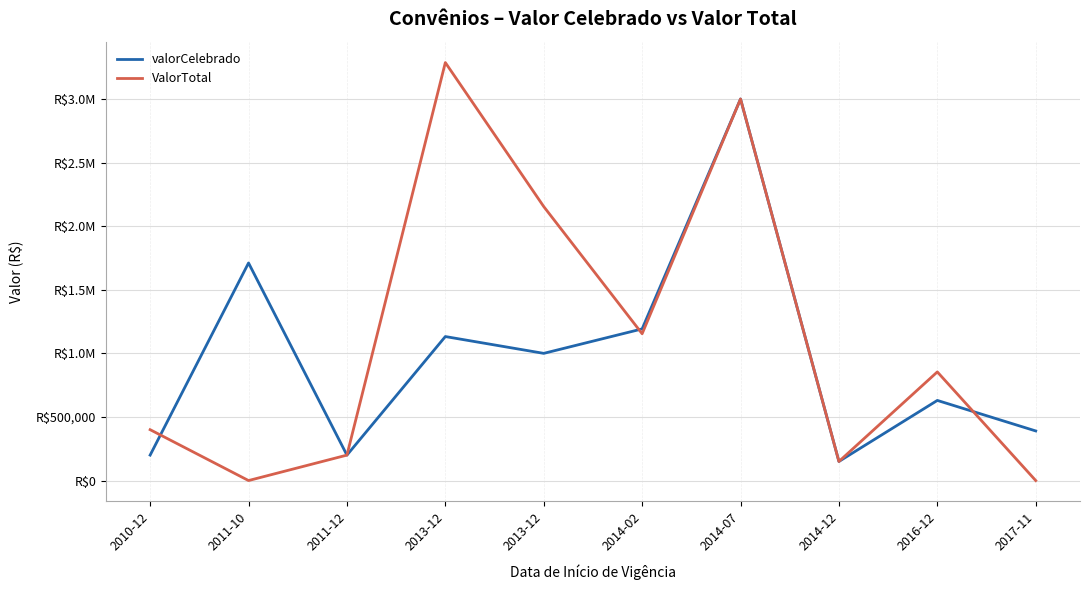

What is the label of the 10th point from the left?

2017-11